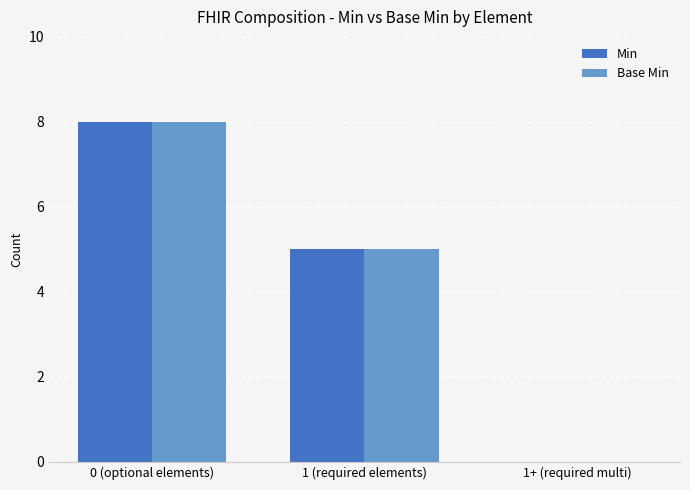

At which label is Min closest to 4?

1 (required elements)